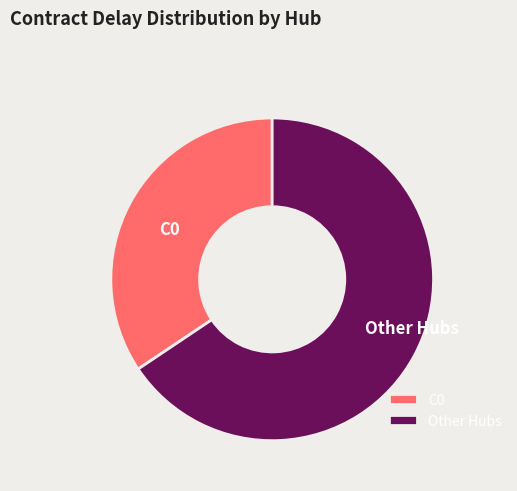

Is it true that C0 is 47% of the pie?

False